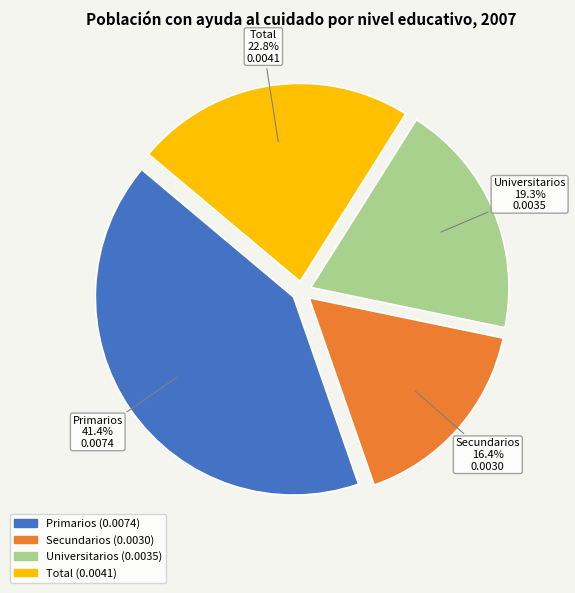

Which slice is the smallest?

Secundarios